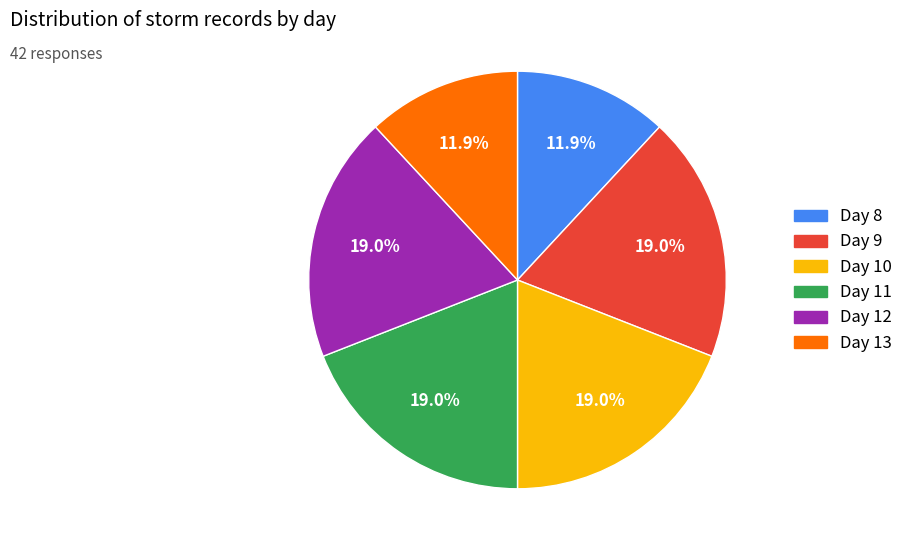

Is there a majority slice in this chart?

No